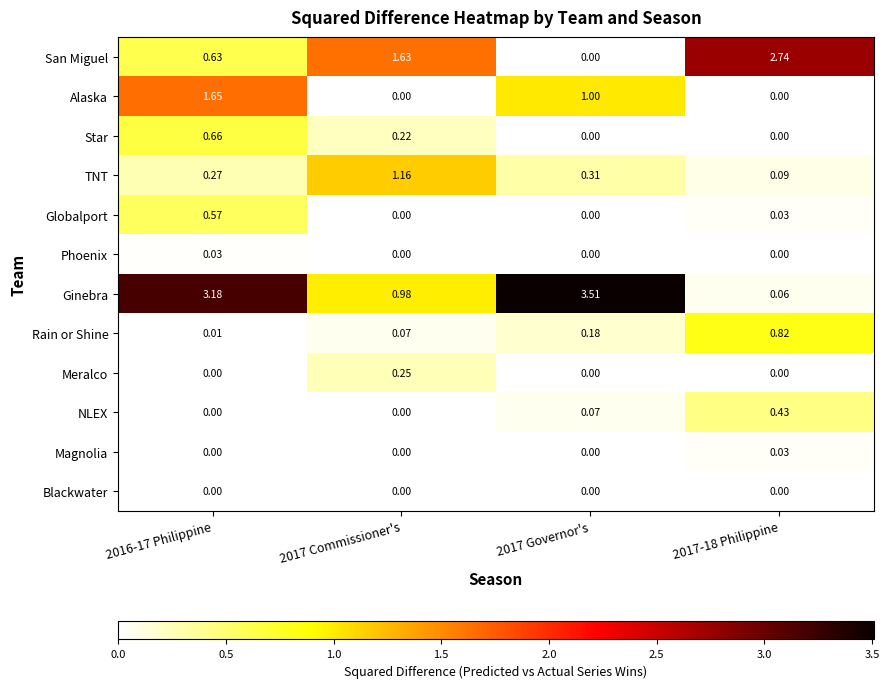

Which series has the largest total across all categories?

Ginebra